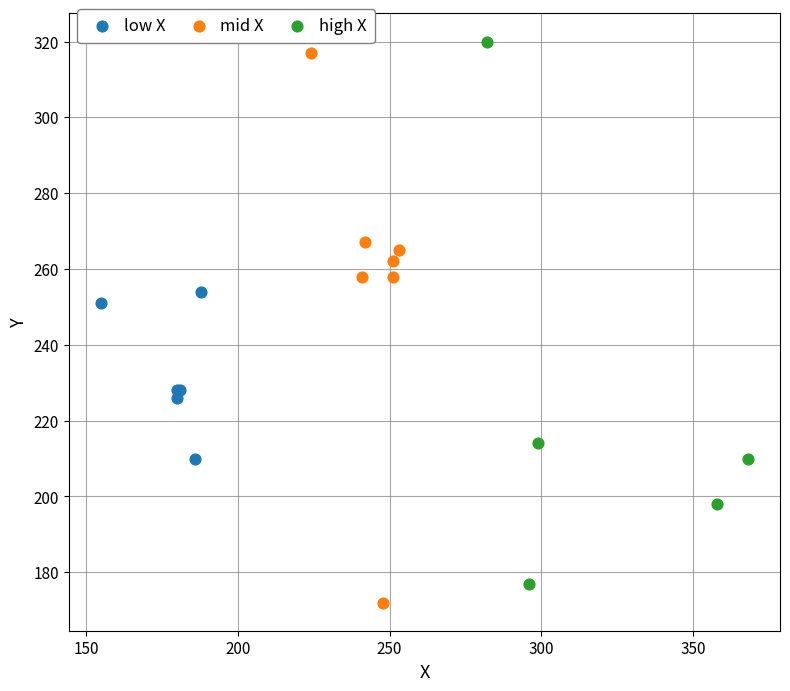

Which series has the widest spread of Y values?

mid X